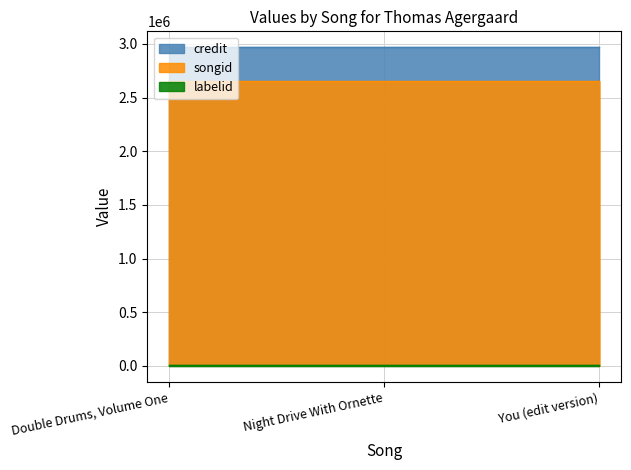

What is the sum of all credit values?

8908374